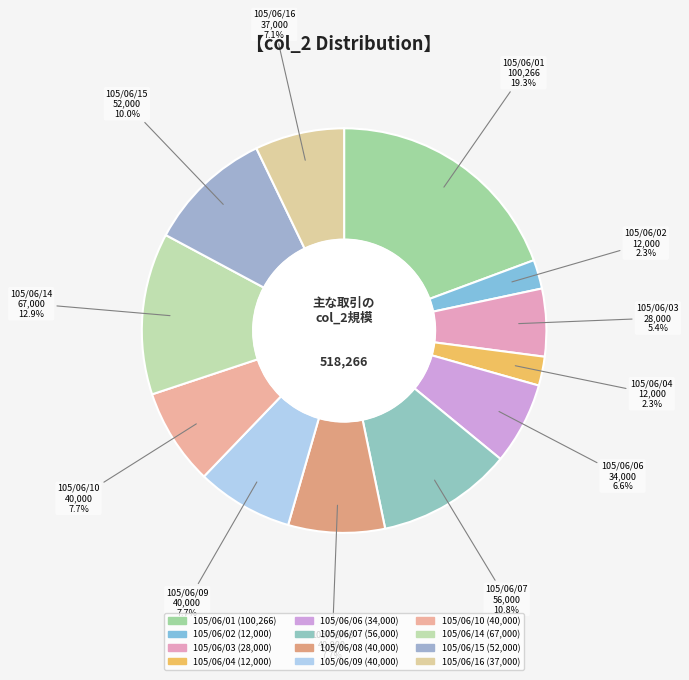

To the nearest percent, what percentage of the pie is 105/06/10?

8%